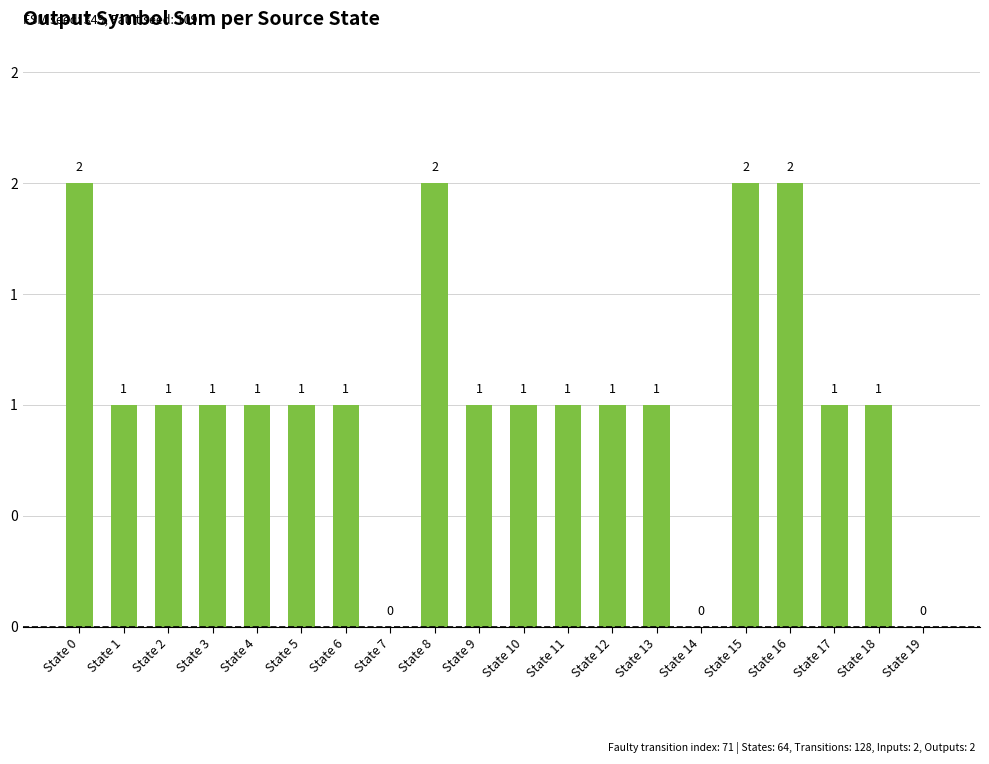

What is the difference between the maximum and minimum values?

2